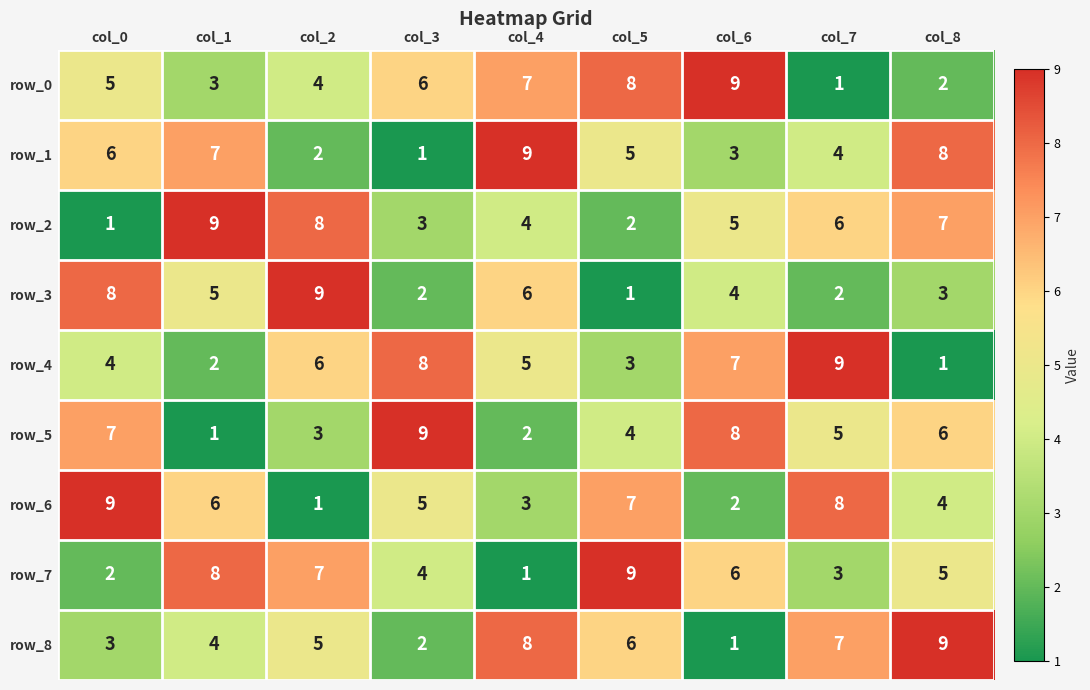

What is the difference between the maximum and second lowest values in the row_6 series?

7